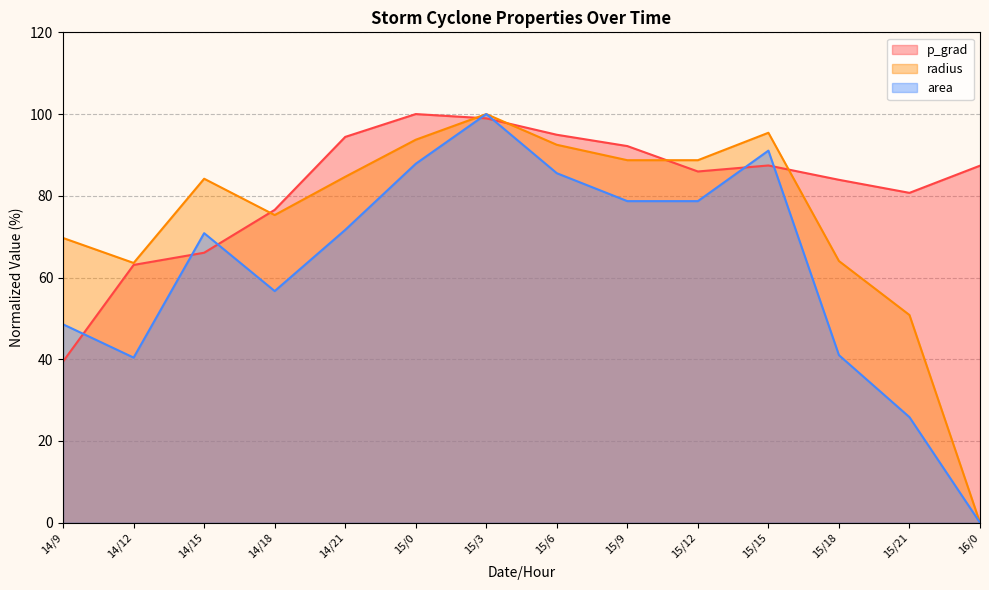

List the series in order of their overall mean, lowest first.

area, radius, p_grad